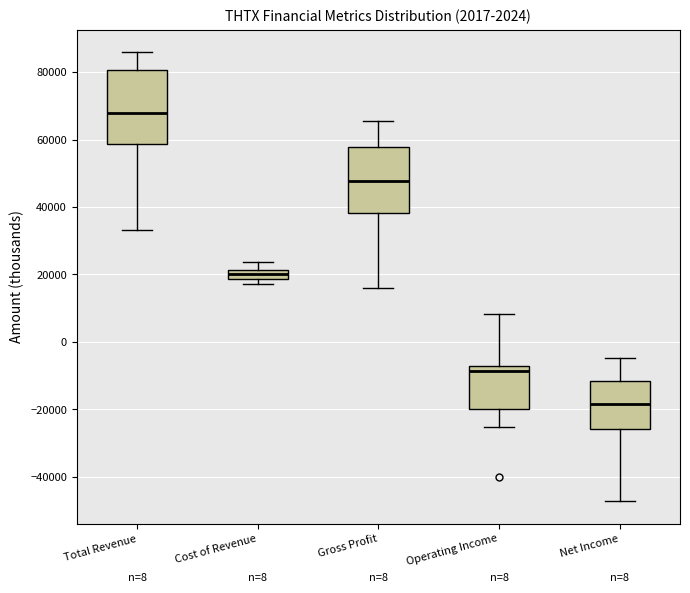

Which box has the lowest median line?

Net Income